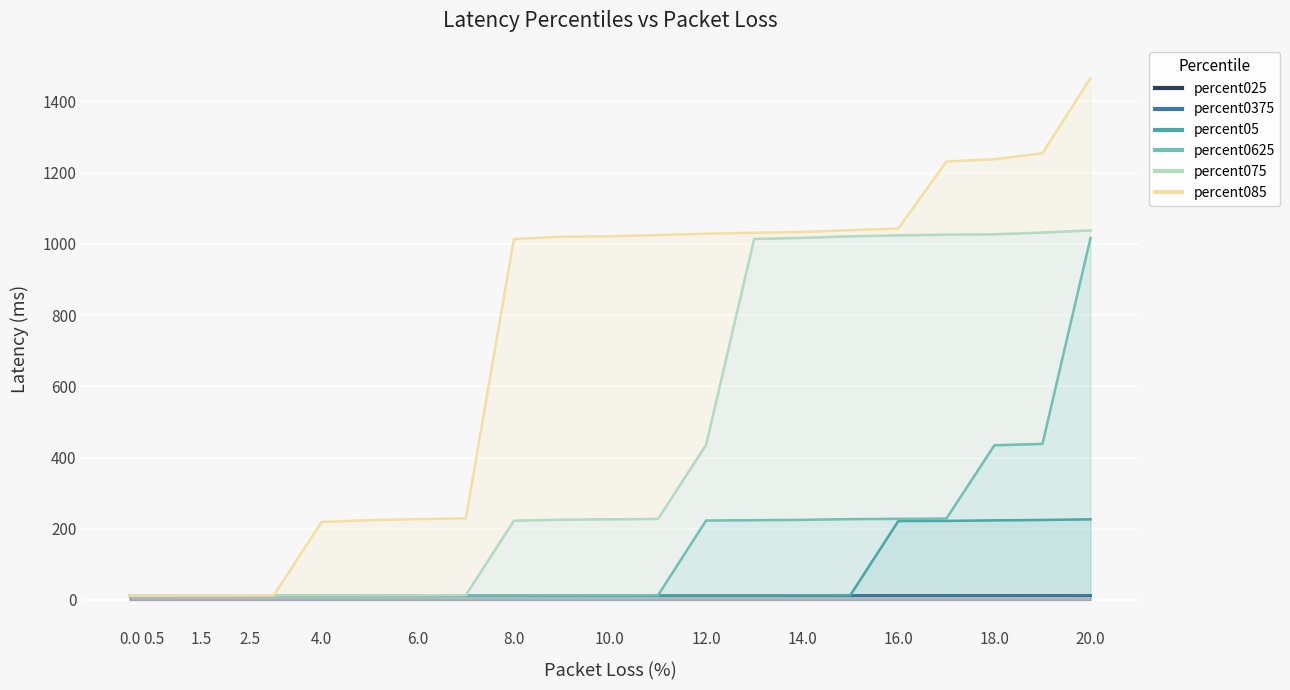

Does the chart display data point markers on the line(s)?

No